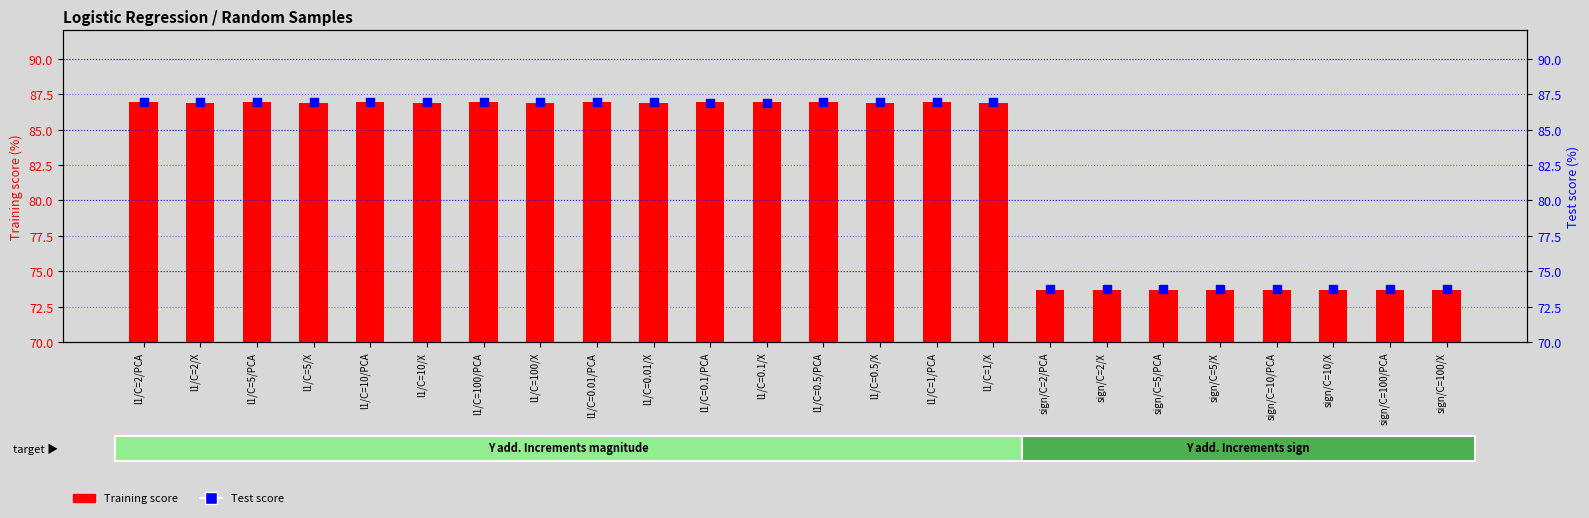

Which series reaches the minimum Y coordinate?

Training score